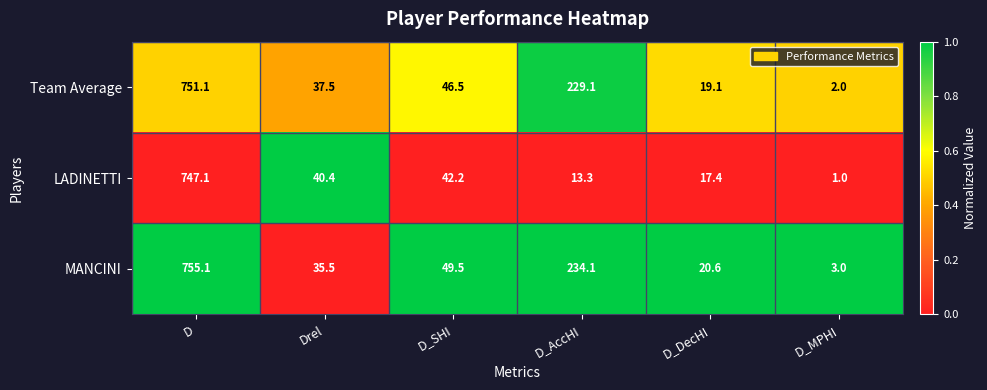

Reading right to left, extract all data points from this chart.

Team Average: D_MPHI=2.0	D_DecHI=19.1	D_AccHI=229.1	D_SHI=46.5	Drel=37.5	D=751.1
LADINETTI: D_MPHI=1.0	D_DecHI=17.4	D_AccHI=13.3	D_SHI=42.2	Drel=40.4	D=747.1
MANCINI: D_MPHI=3.0	D_DecHI=20.6	D_AccHI=234.1	D_SHI=49.5	Drel=35.5	D=755.1